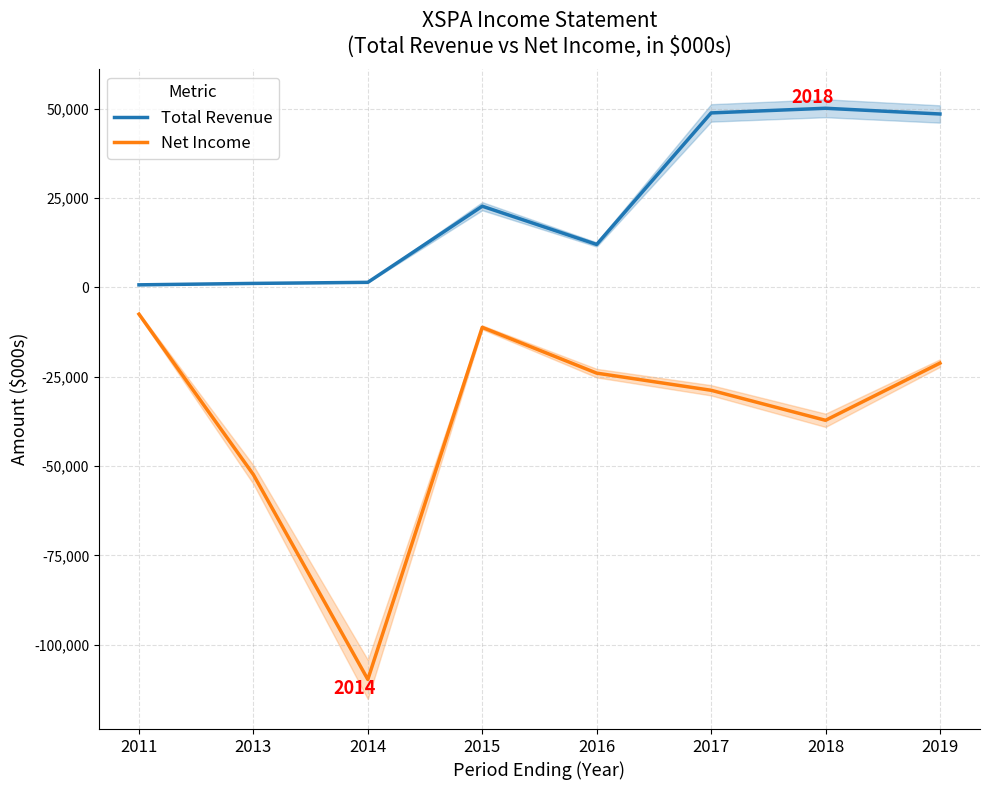

Does the chart have visible grid lines?

Yes